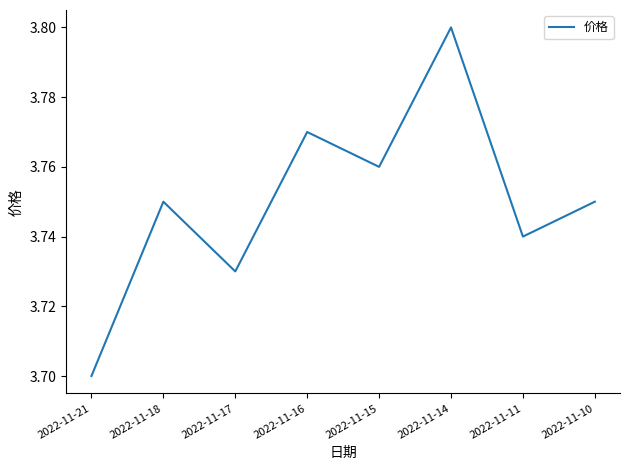

Which has a higher value, 2022-11-17 or 2022-11-14?

2022-11-14